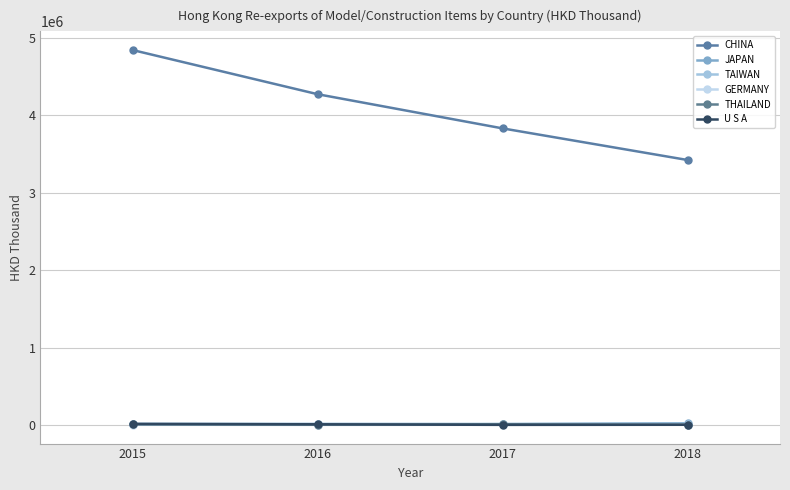

What is the value of the THAILAND point at the 3rd from the left?

11704.1